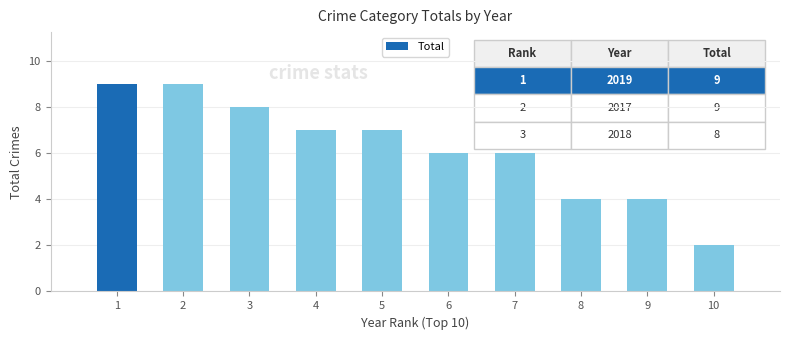

What is the greatest value displayed?

9